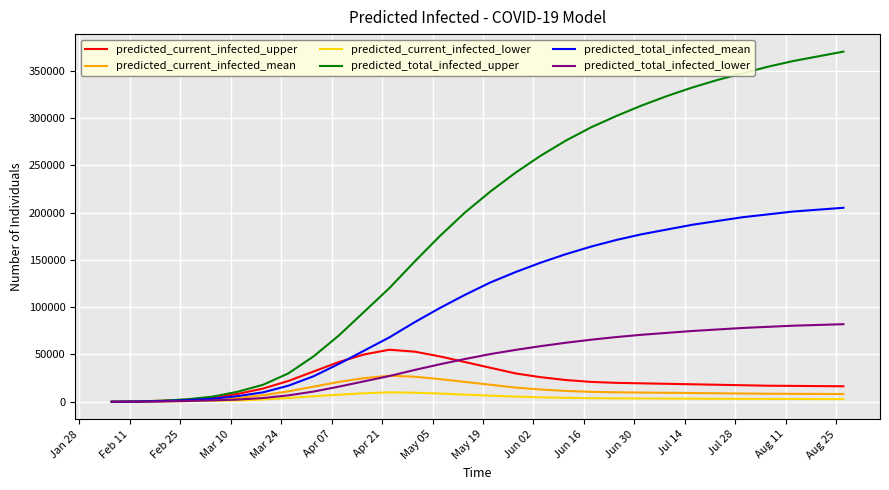

Which series has the largest total across all categories?

predicted_total_infected_upper